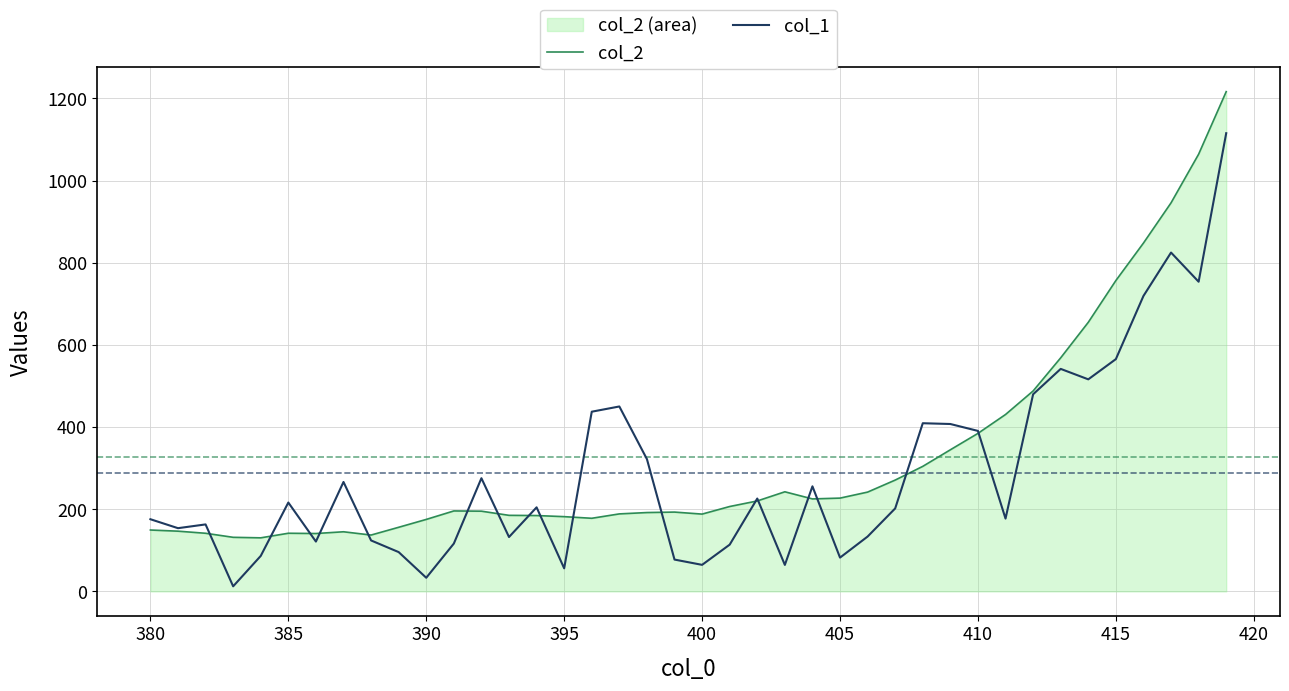

True or false: col_2 has more than 2 interior local peaks.

True